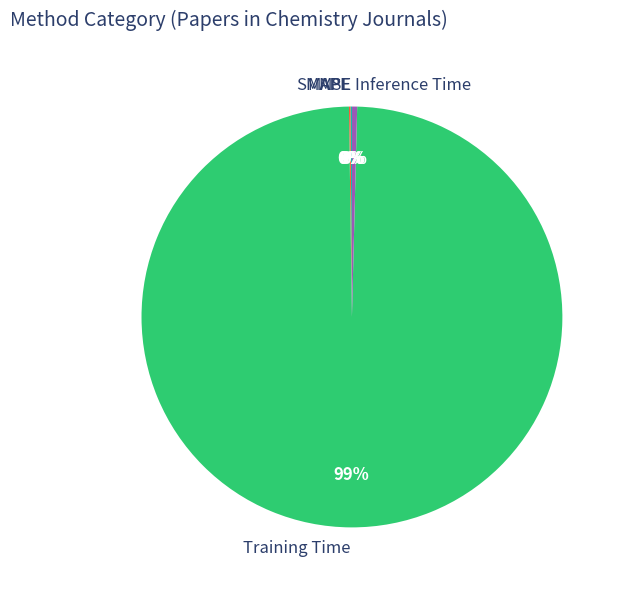

Is it true that Training Time is 89% of the pie?

False